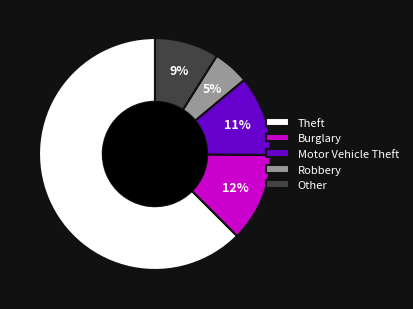

The Other slice represents 9% of the pie. True or false?

True